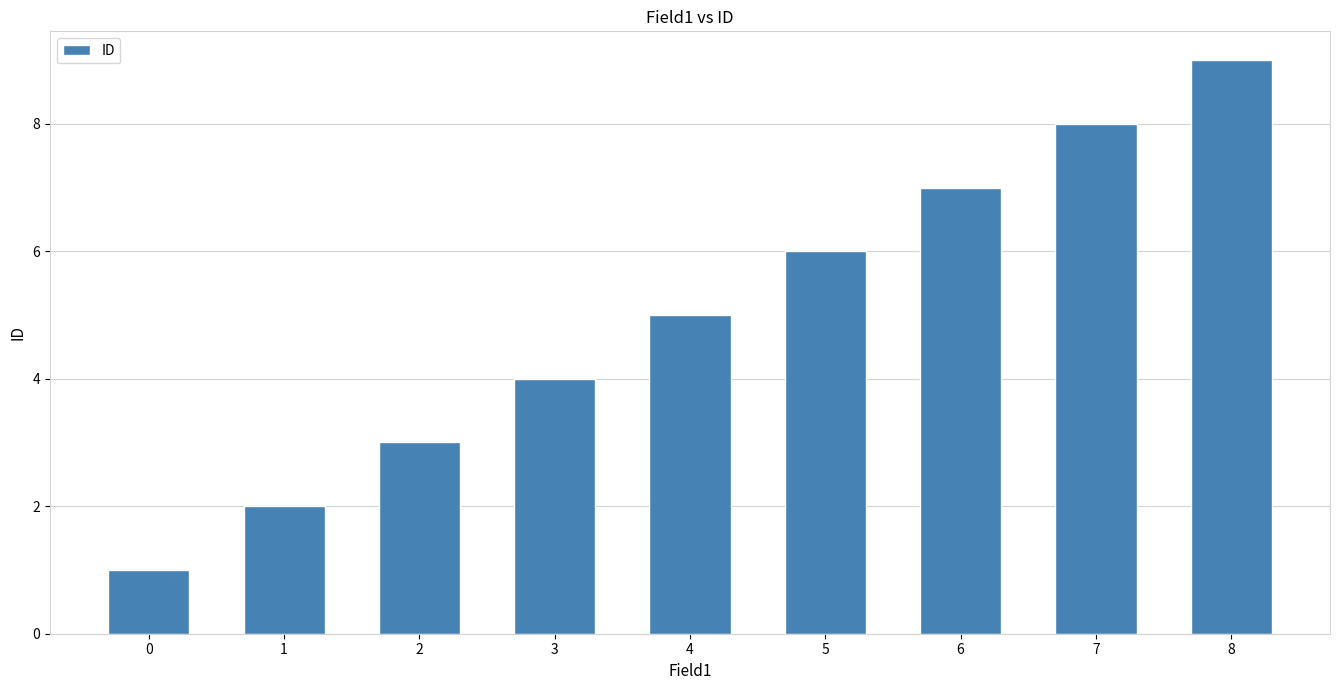

Reading right to left, list all the values displayed in this chart.

8=9	7=8	6=7	5=6	4=5	3=4	2=3	1=2	0=1